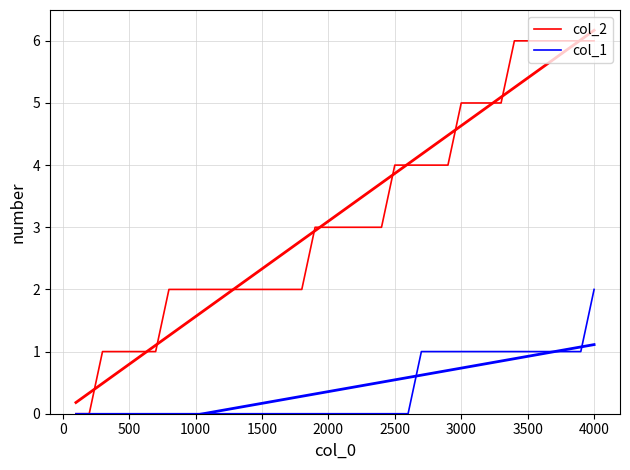

What are all the series names shown in the legend?

col_2, col_1